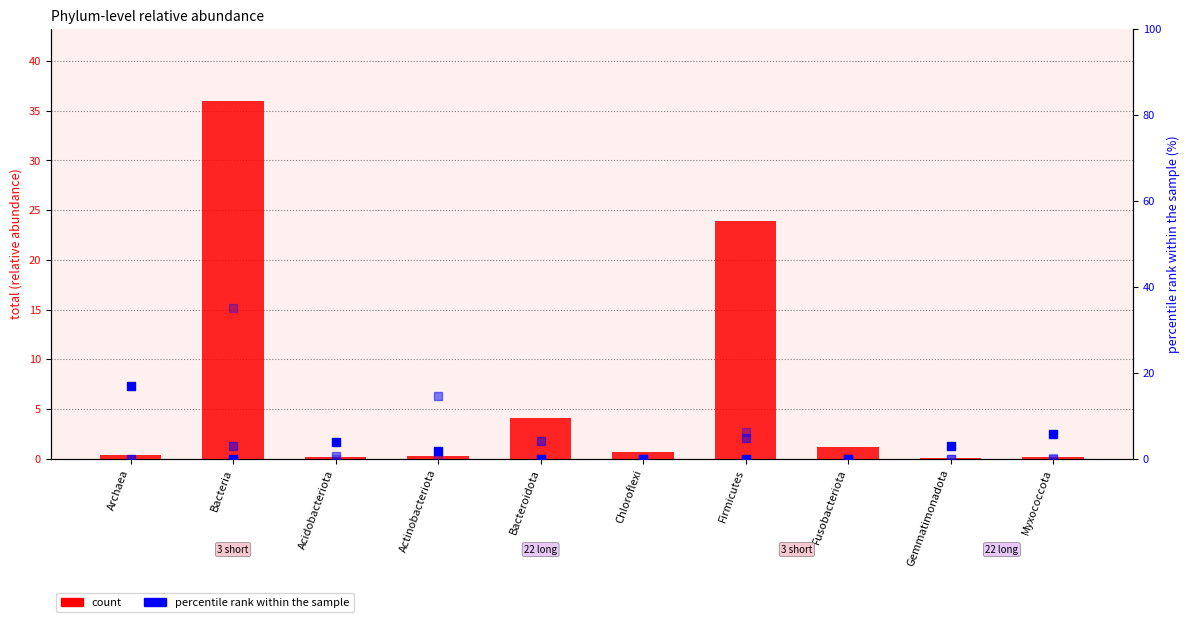

At which category is the sum across all series the highest?

Bacteria